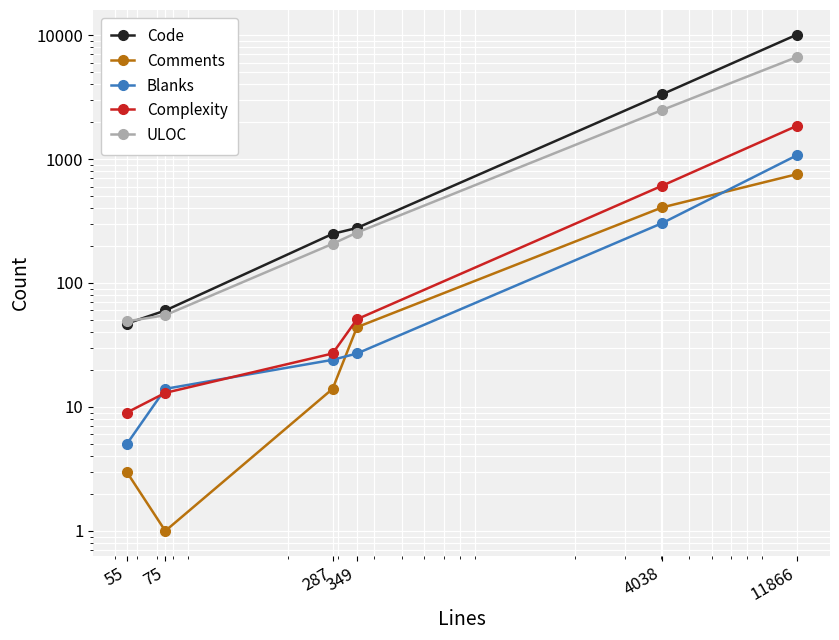

True or false: ULOC has more than 1 interior local peaks.

False